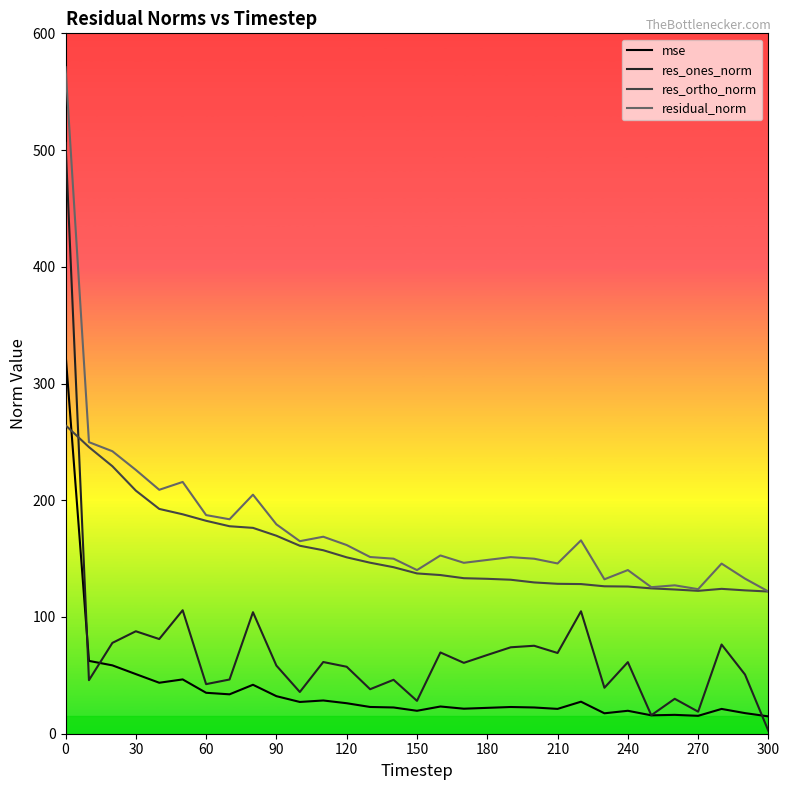

Rank the series by their maximum value, from lowest to highest.

res_ortho_norm, mse, res_ones_norm, residual_norm